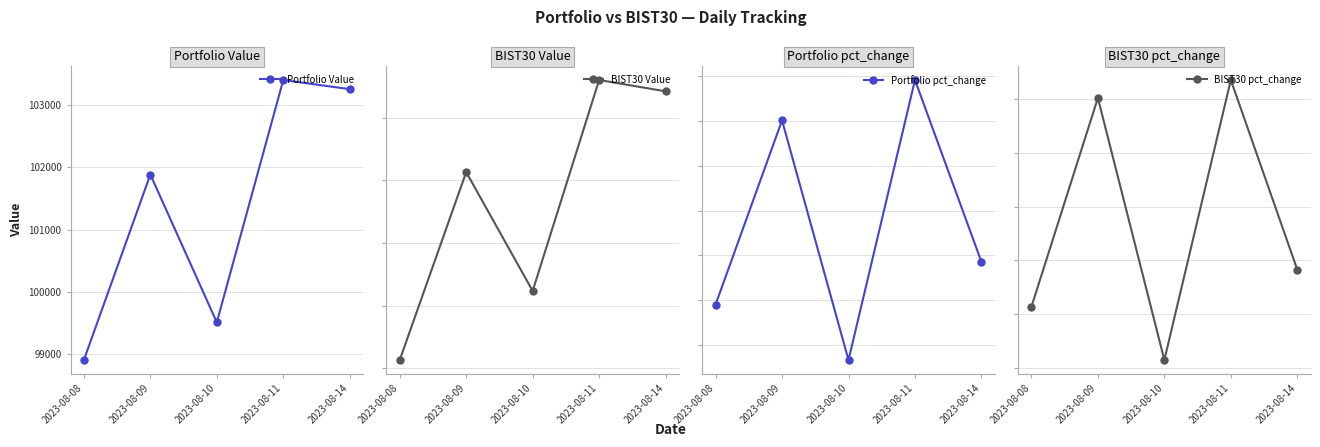

In Portfolio Value, how many points are higher than both neighbors (excluding endpoints)?

2